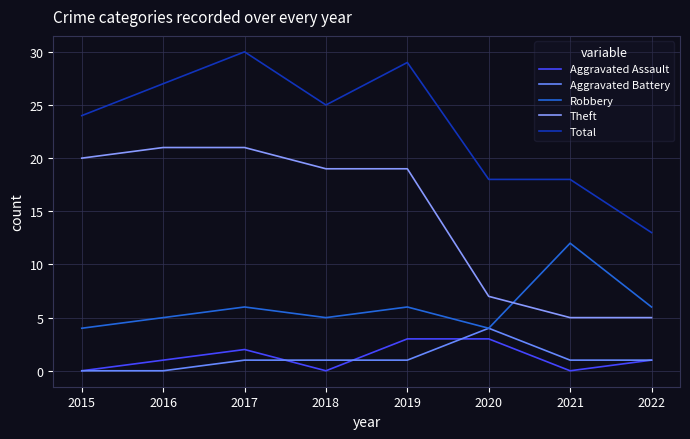

In Aggravated Assault, how many points are lower than both neighbors (excluding endpoints)?

2